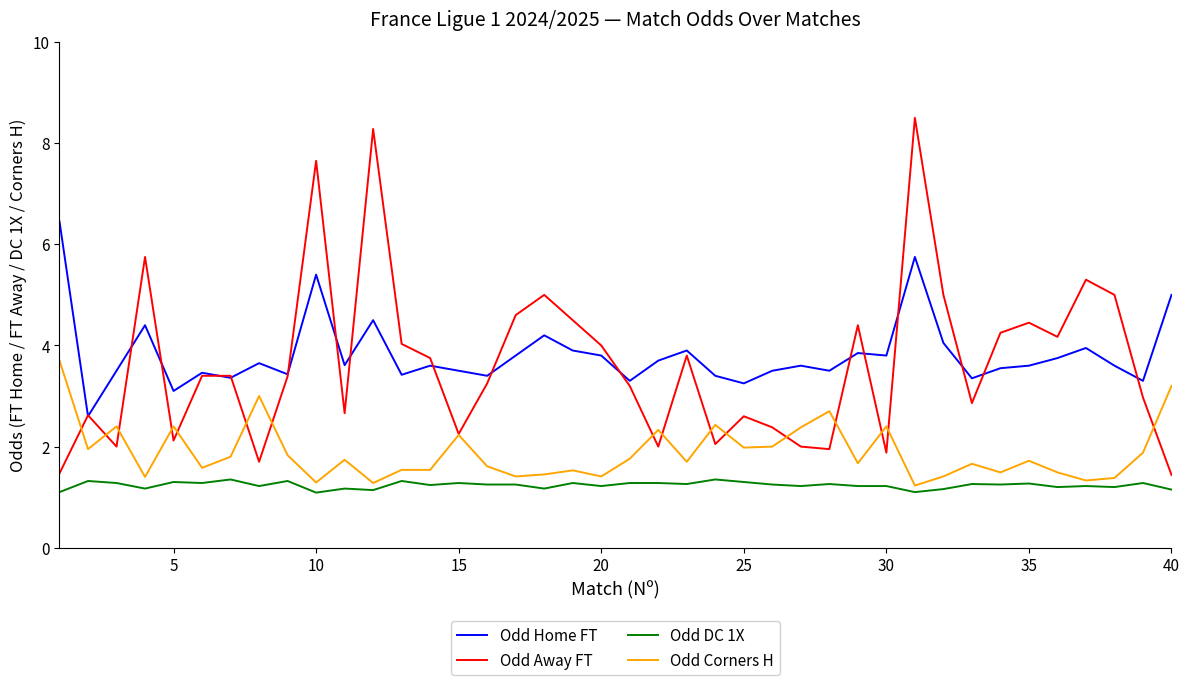

What is the minimum value shown in the chart?

1.1